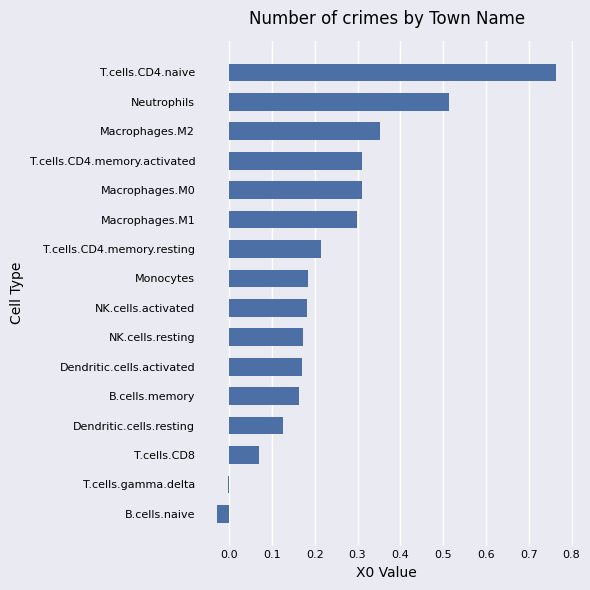

True or false: the data shows -0.0 at B.cells.naive.

True